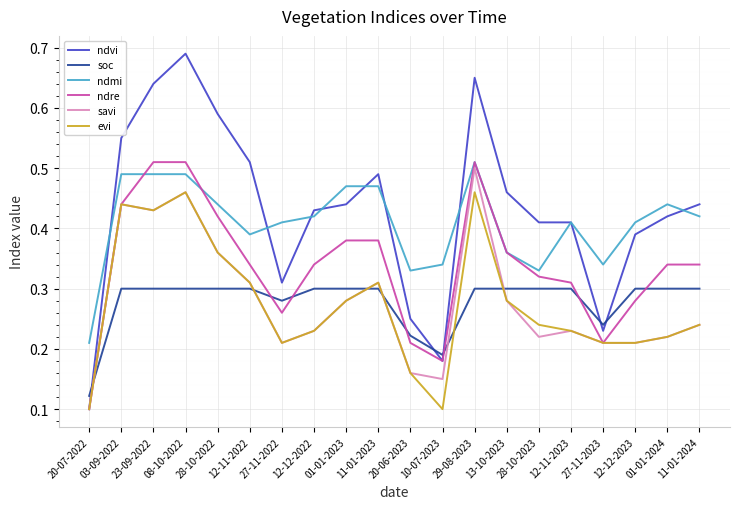

At which label does ndre reach its minimum?

20-07-2022